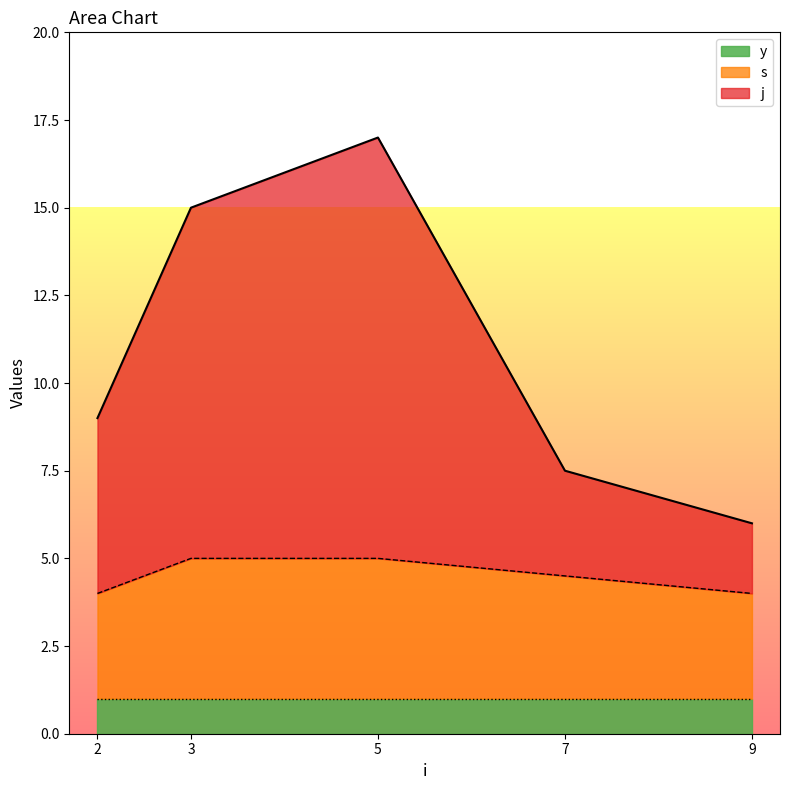

True or false: s and j cross at least once.

False